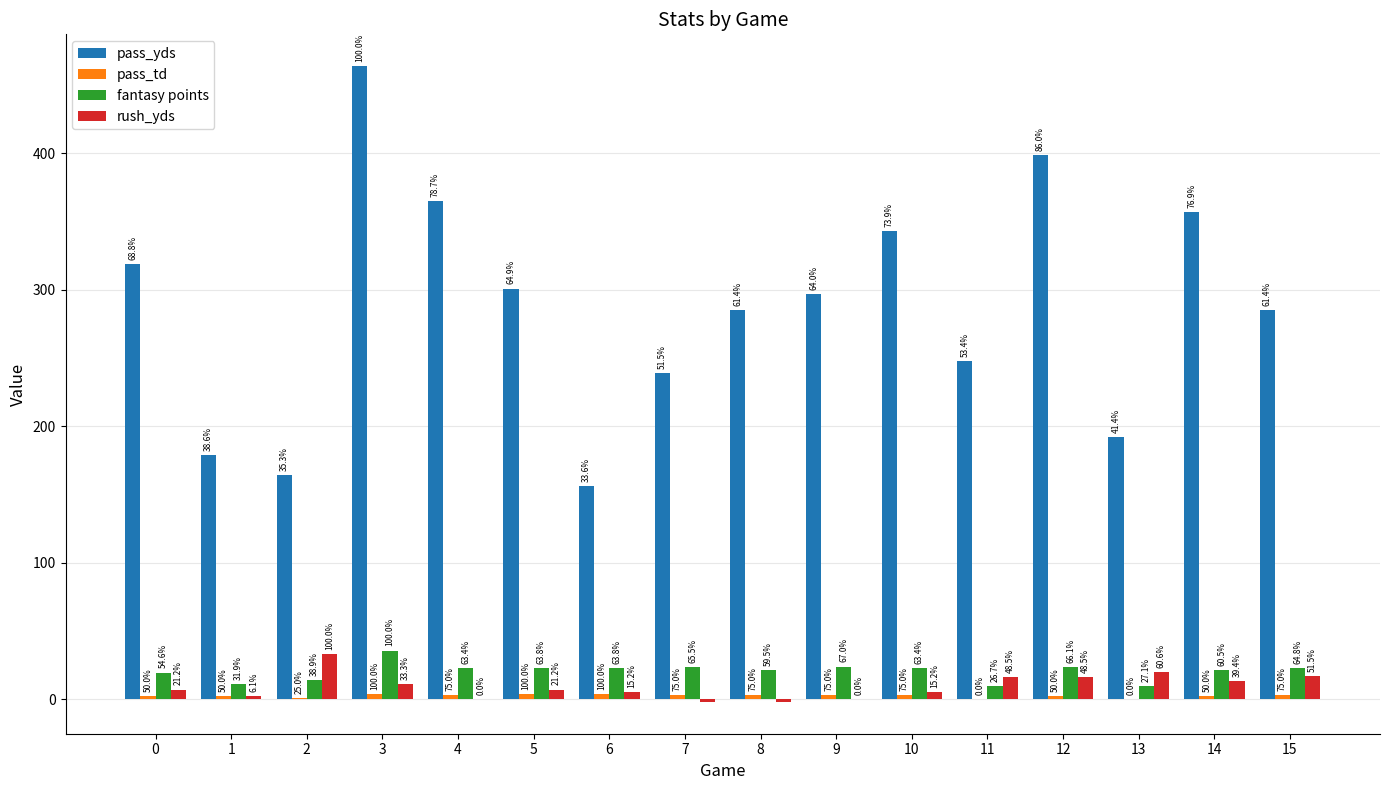

Reading left to right, extract all data points from this chart.

pass_yds: 319.0	179.0	164.0	464.0	365.0	301.0	156.0	239.0	285.0	297.0	343.0	248.0	399.0	192.0	357.0	285.0
pass_td: 2.0	2.0	1.0	4.0	3.0	4.0	4.0	3.0	3.0	3.0	3.0	0.0	2.0	0.0	2.0	3.0
fantasy points: 19.5	11.4	13.9	35.7	22.6	22.7	22.7	23.4	21.2	23.9	22.6	9.5	23.6	9.7	21.6	23.1
rush_yds: 7.0	2.0	33.0	11.0	0.0	7.0	5.0	-2.0	-2.0	0.0	5.0	16.0	16.0	20.0	13.0	17.0